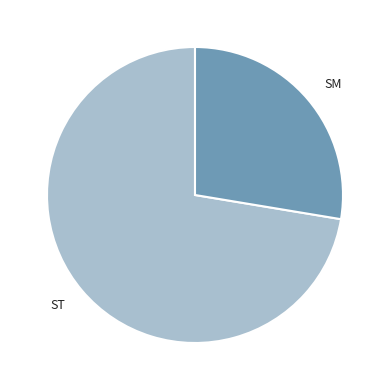

Is it true that ST is 62% of the pie?

False